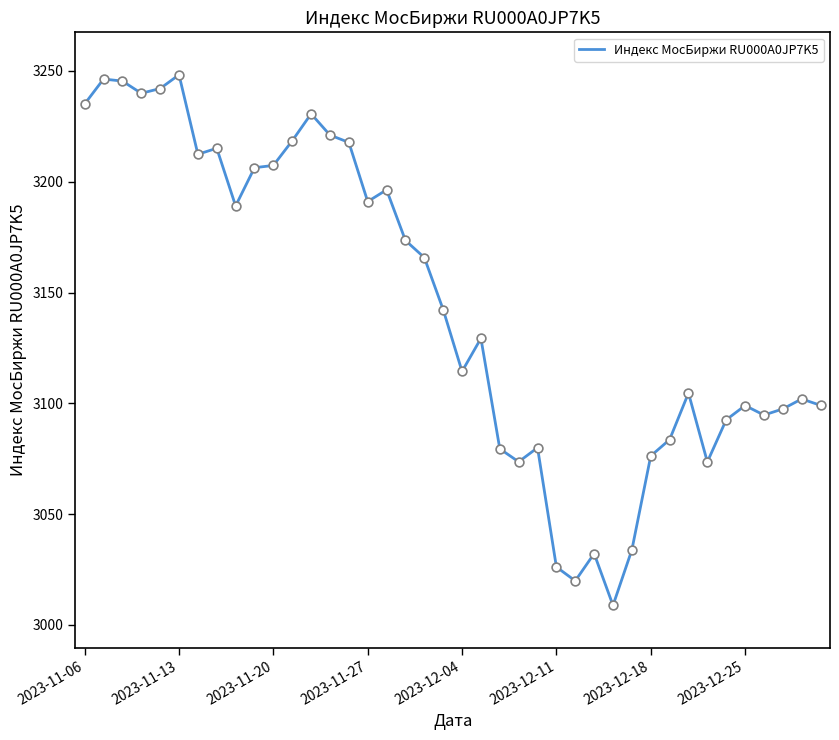

What is the minimum value shown in the chart?

3008.8